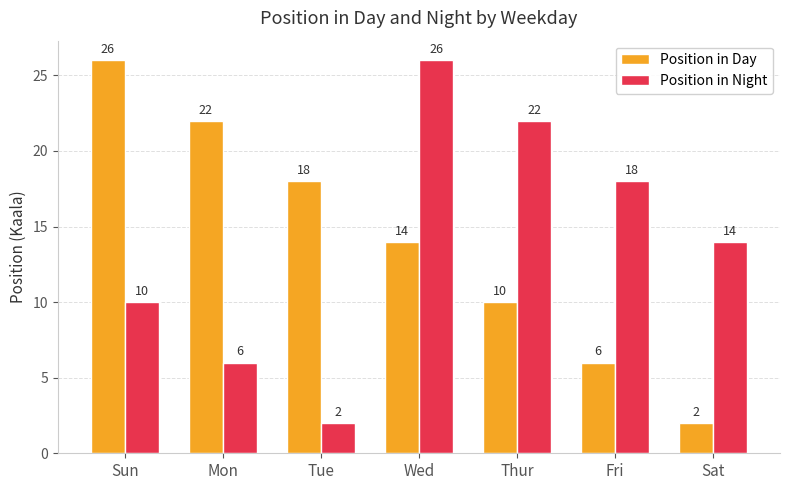

What is the value of the Position in Night bar at the 2nd from the left?

6